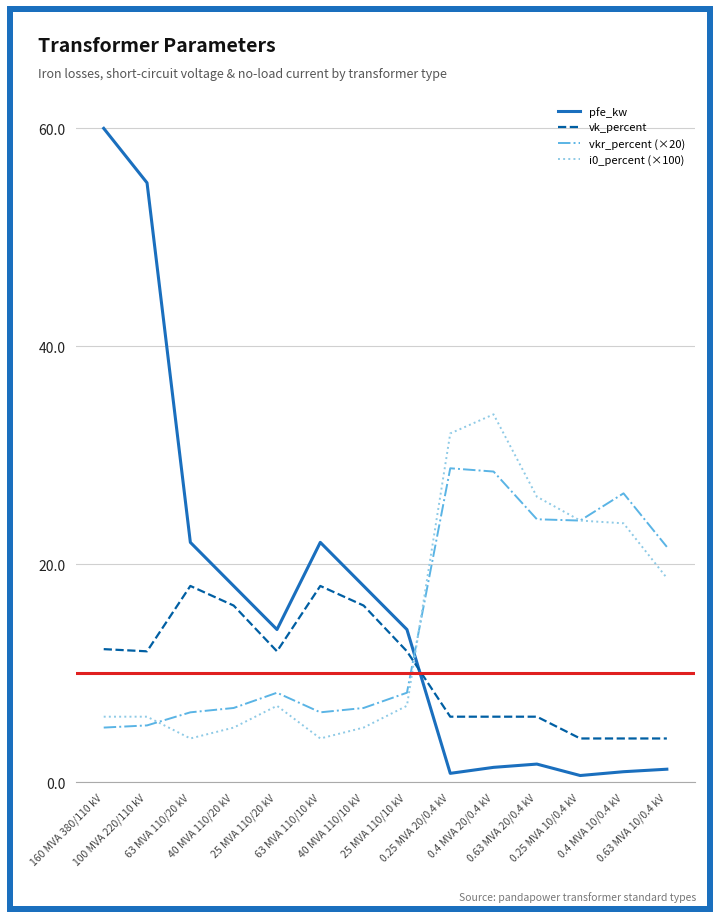

After their last crossing, which series has the higher values: i0_percent (×100) or pfe_kw?

i0_percent (×100)